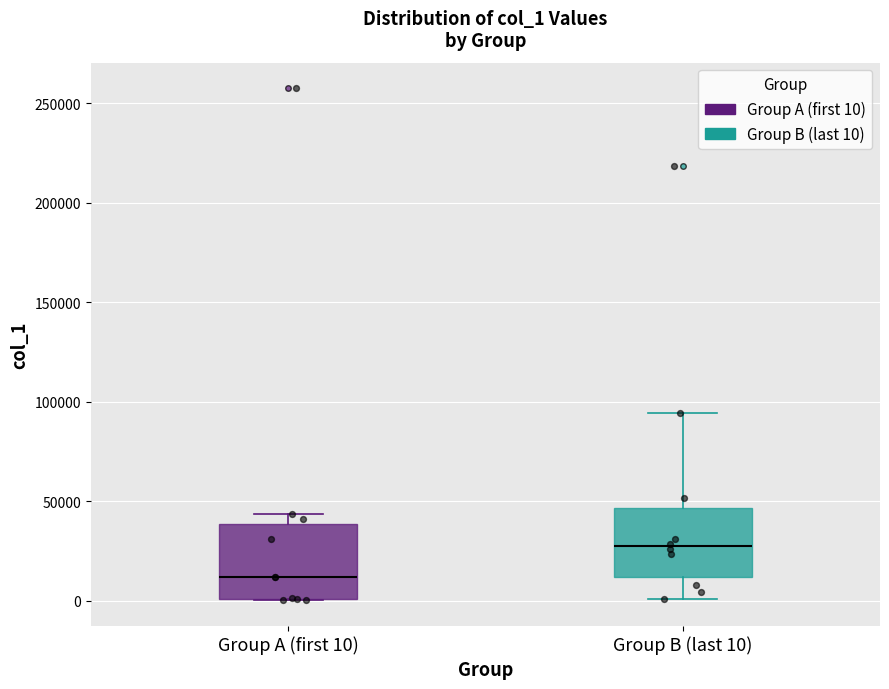

Reading left to right, read every box against the y-axis: the position of its median line, the range the box covers, and the ends of its whiskers. The values are not printed on the chart, so give them approximately, as read against the axis.

Group A (first 10): median 10000, box 0 to 40000, whiskers 0 to 45000
Group B (last 10): median 25000, box 10000 to 45000, whiskers 0 to 95000